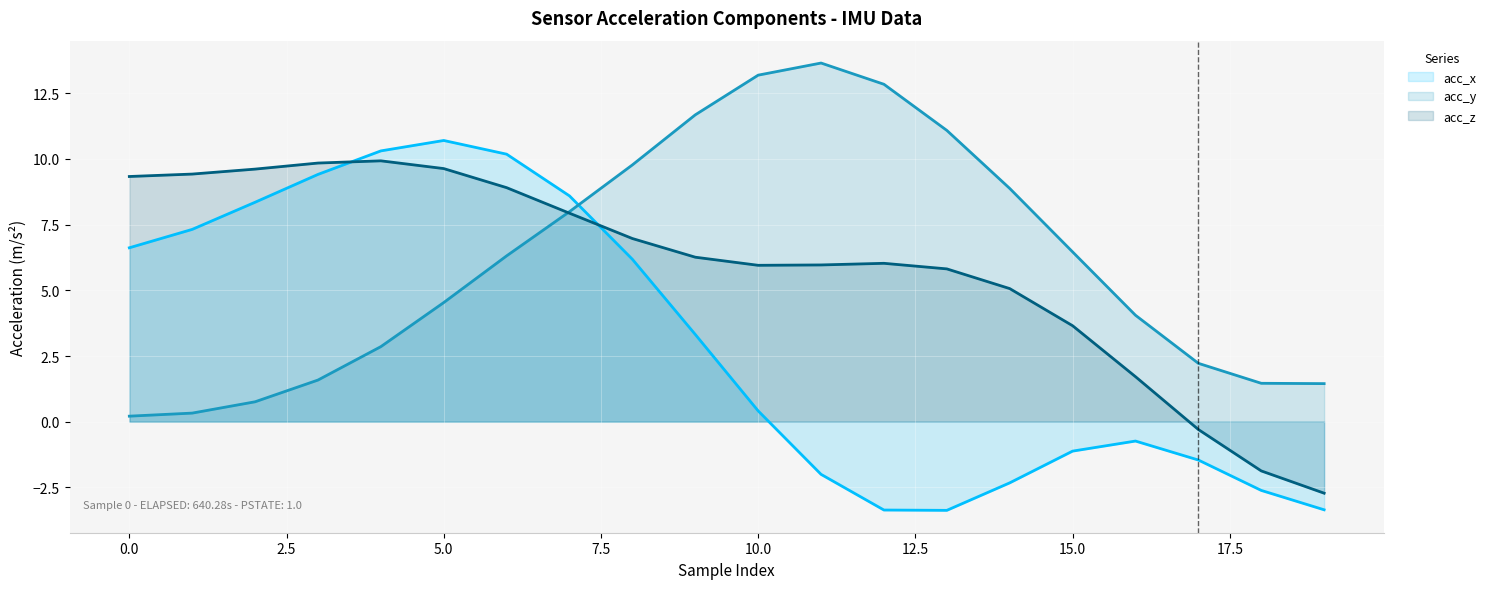

At how many categories does at least one series exceed 0?

20